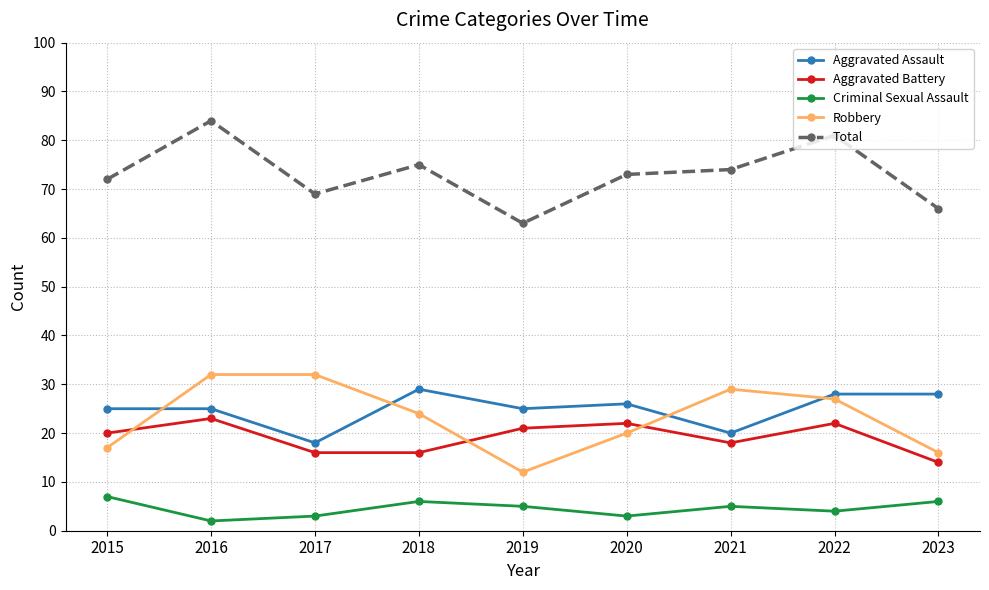

How many distinct data groups are displayed?

5